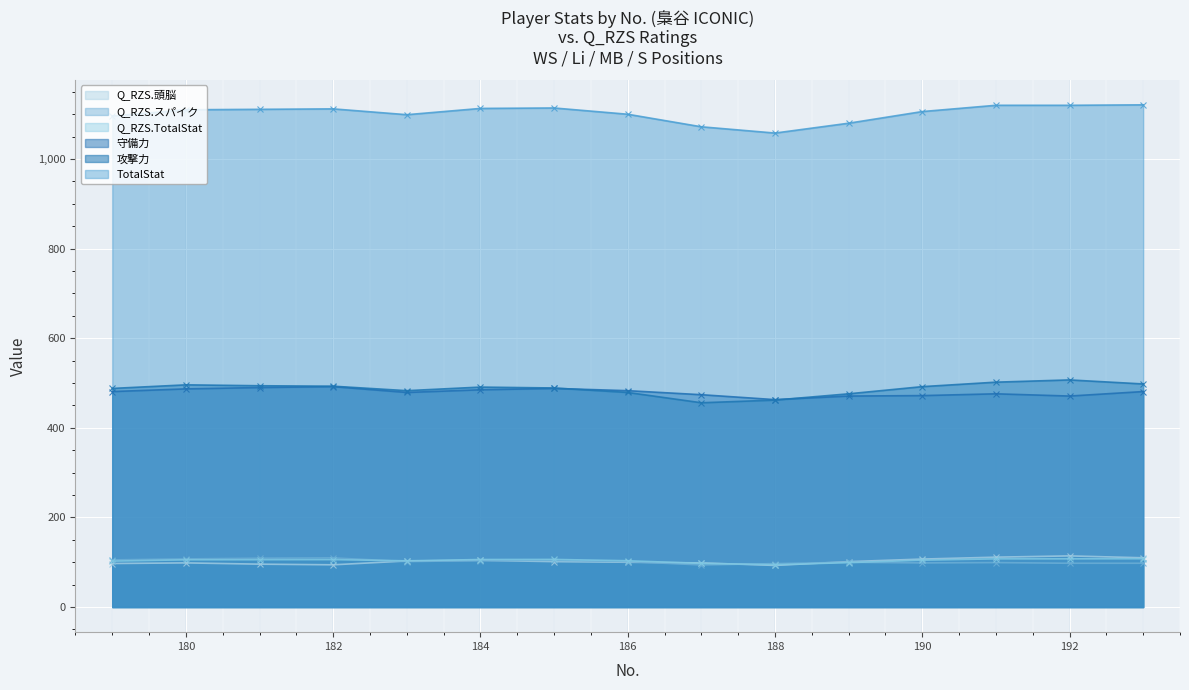

Reading left to right, transcribe all the data shown in this chart.

攻撃力: 179=488.0	180=496.0	181=494.0	182=493.0	183=483.0	184=491.0	185=489.0	186=479.0	187=456.0	188=462.0	189=476.0	190=492.0	191=502.0	192=507.0	193=498.0
TotalStat: 179=1096.0	180=1110.0	181=1111.0	182=1112.0	183=1099.0	184=1113.0	185=1114.0	186=1100.0	187=1072.0	188=1058.0	189=1080.0	190=1106.0	191=1120.0	192=1120.0	193=1121.0
Q_RZS.TotalStat: 179=102.5	180=105.5	181=105.7	182=105.9	183=103.2	184=106.1	185=106.3	186=103.4	187=97.5	188=94.5	189=99.2	190=104.6	191=107.6	192=107.6	193=107.8
守備力: 179=481.0	180=487.0	181=490.0	182=492.0	183=479.0	184=485.0	185=488.0	186=483.0	187=474.0	188=463.0	189=471.0	190=472.0	191=476.0	192=471.0	193=481.0
Q_RZS.スパイク: 179=105.2	180=107.5	181=109.0	182=109.7	183=101.5	184=103.8	185=104.5	186=101.5	187=94.0	188=97.0	189=100.0	190=98.5	191=99.2	192=97.8	193=97.8
Q_RZS.頭脳: 179=97.2	180=98.6	181=95.7	182=94.3	183=102.8	184=104.3	185=101.4	186=100.0	187=98.6	188=92.9	189=101.4	190=107.1	191=111.4	192=114.2	193=109.9